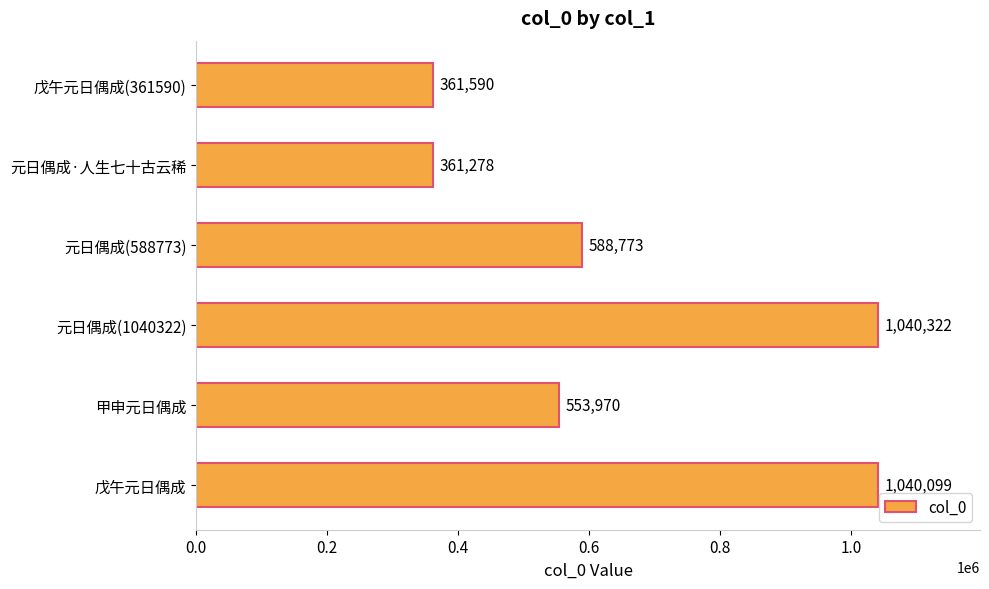

Reading bottom to top, list all the values displayed in this chart.

1040099	553970	1040322	588773	361278	361590